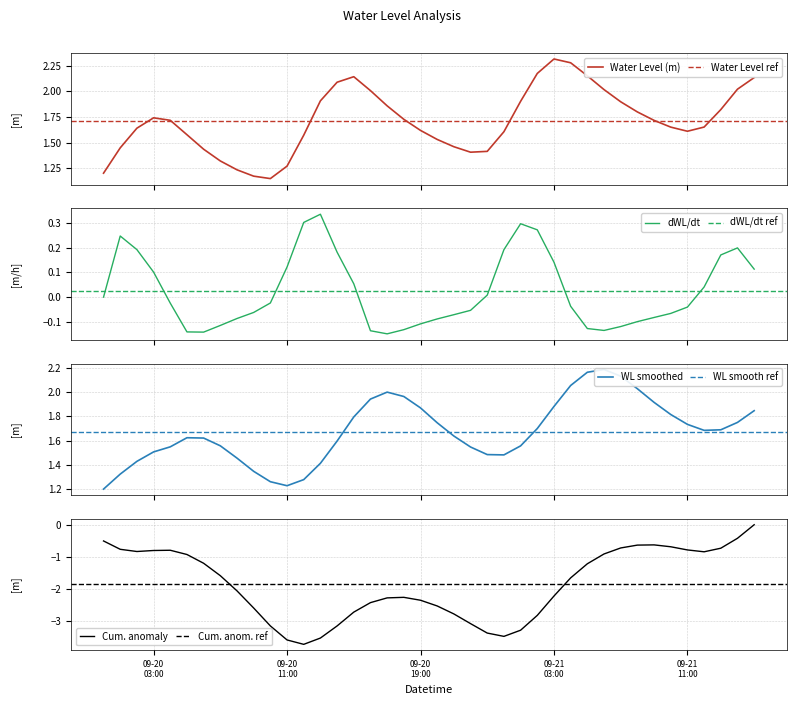

Rank the categories by value from lowest to highest.

2023-09-20 10:00:00, 2023-09-20 09:00:00, 2023-09-20 00:00:00, 2023-09-20 08:00:00, 2023-09-20 11:00:00, 2023-09-20 07:00:00, 2023-09-20 22:00:00, 2023-09-20 23:00:00, 2023-09-20 06:00:00, 2023-09-20 01:00:00, 2023-09-20 21:00:00, 2023-09-20 20:00:00, 2023-09-20 12:00:00, 2023-09-20 05:00:00, 2023-09-21 00:00:00, 2023-09-21 11:00:00, 2023-09-20 19:00:00, 2023-09-20 02:00:00, 2023-09-21 10:00:00, 2023-09-21 12:00:00, 2023-09-21 09:00:00, 2023-09-20 04:00:00, 2023-09-20 18:00:00, 2023-09-20 03:00:00, 2023-09-21 08:00:00, 2023-09-21 13:00:00, 2023-09-20 17:00:00, 2023-09-21 07:00:00, 2023-09-21 01:00:00, 2023-09-20 13:00:00, 2023-09-20 16:00:00, 2023-09-21 06:00:00, 2023-09-21 14:00:00, 2023-09-20 14:00:00, 2023-09-21 15:00:00, 2023-09-20 15:00:00, 2023-09-21 05:00:00, 2023-09-21 02:00:00, 2023-09-21 04:00:00, 2023-09-21 03:00:00